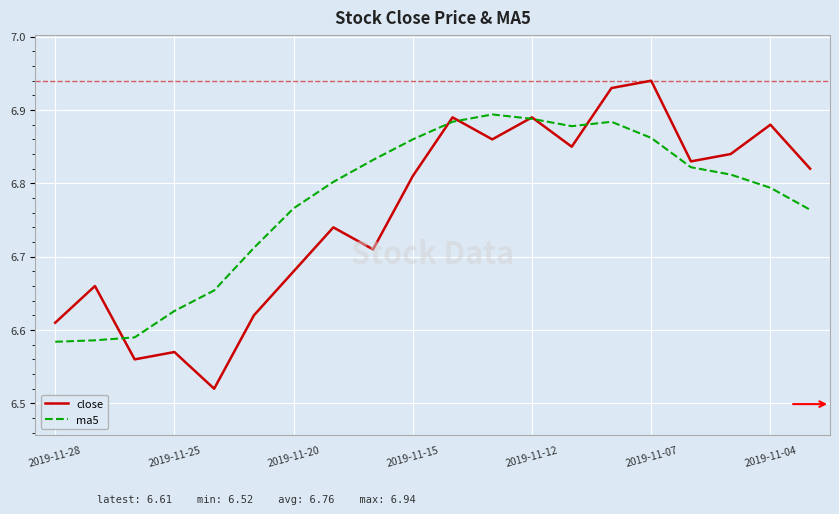

Which series has the widest spread of values?

close